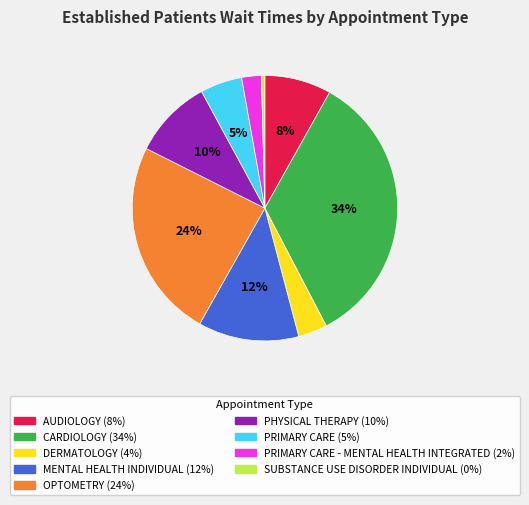

To the nearest percent, what is the average slice percentage?

11%